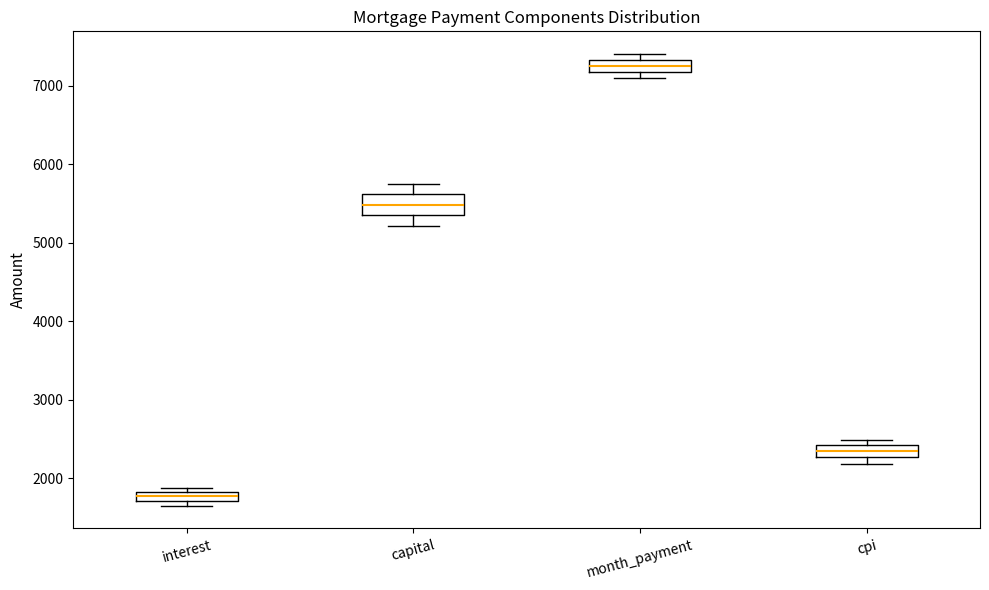

Where does the lower whisker of the box for capital end on the y-axis? The values are not printed on the chart, so give them approximately, as read against the axis.

5200